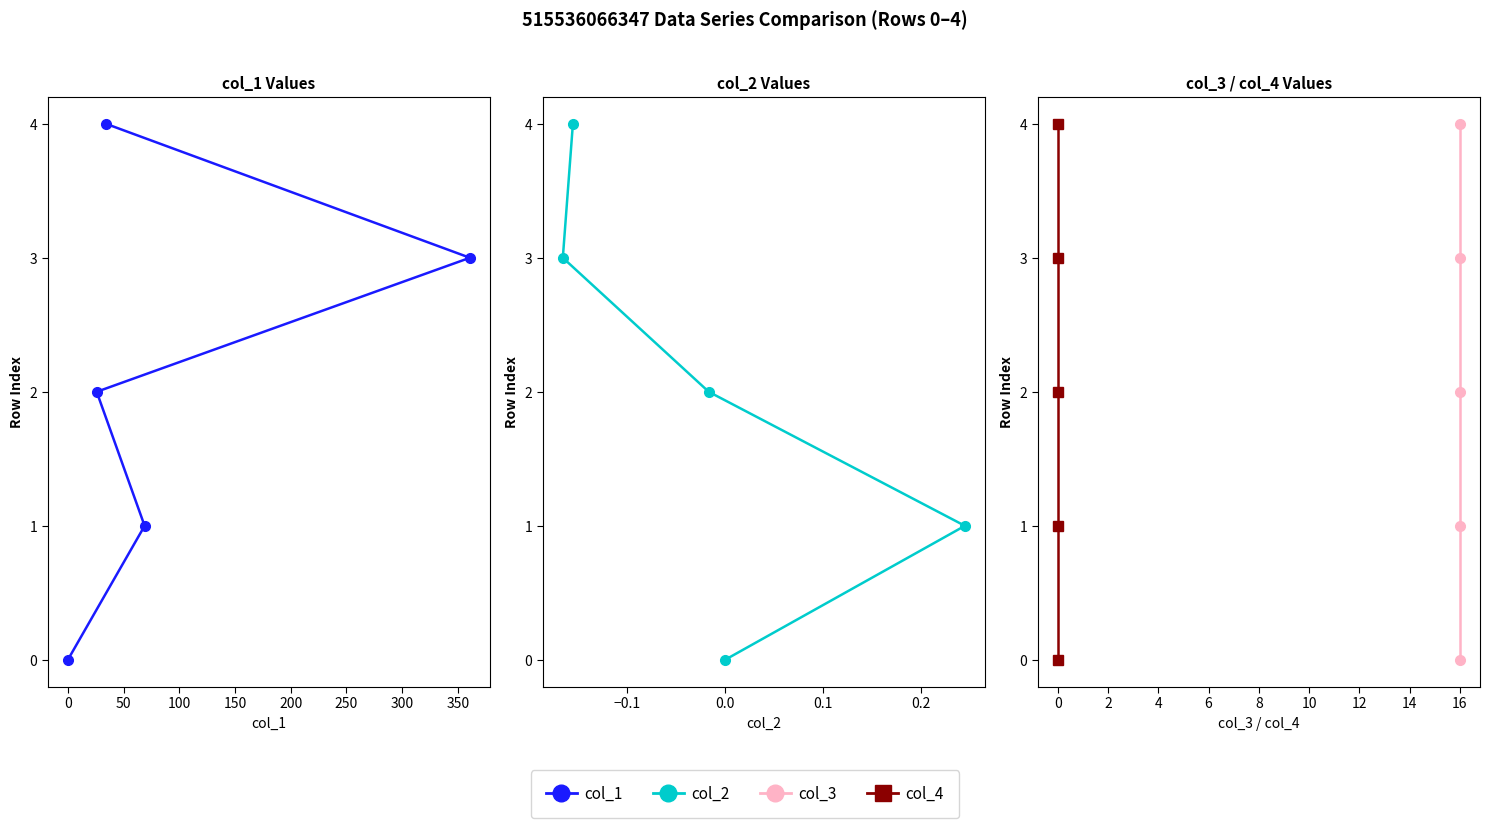

True or false: col_3 has more than 2 points higher than both neighbors.

False